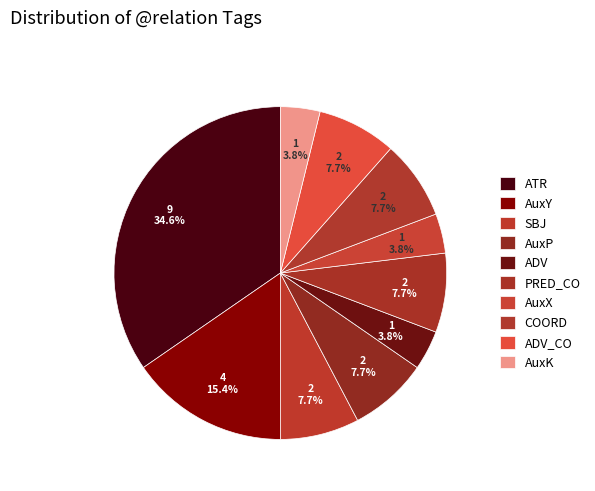

Rank the categories by value from lowest to highest.

ADV, AuxX, AuxK, SBJ, AuxP, PRED_CO, COORD, ADV_CO, AuxY, ATR